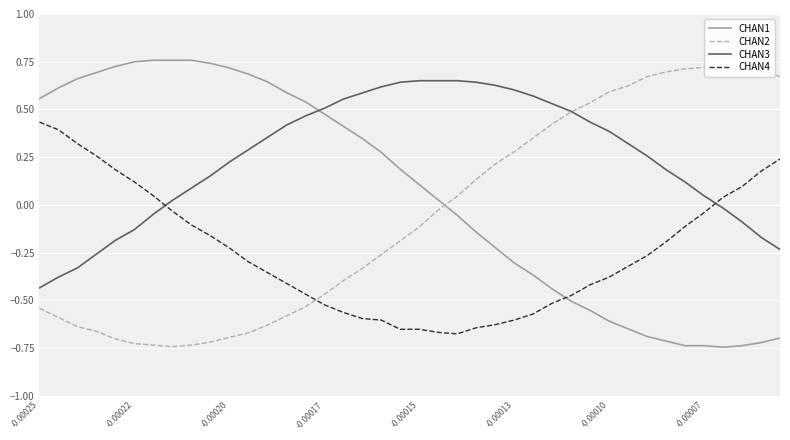

True or false: CHAN1 and CHAN3 intersect in this chart.

True